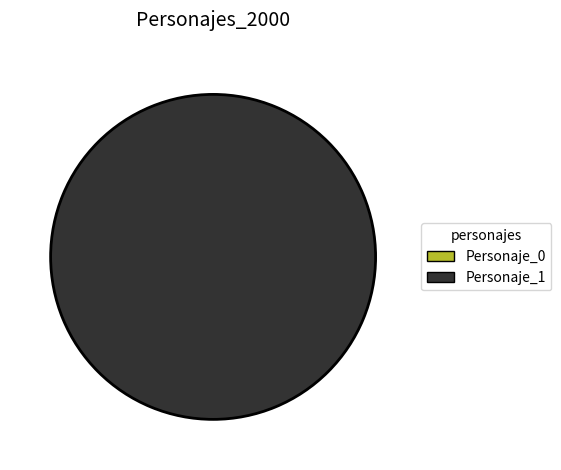

Which category has the smallest portion of the pie?

Personaje_0